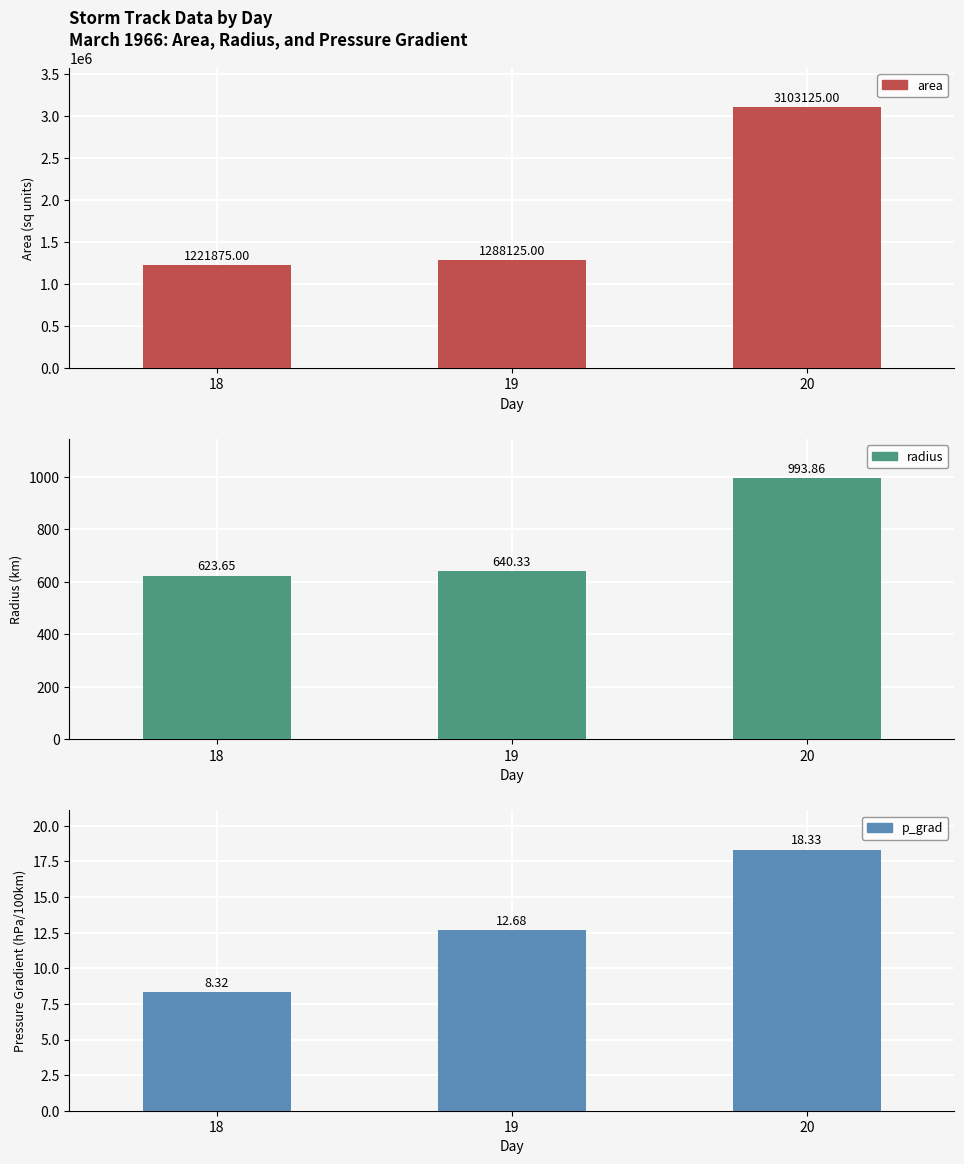

What is the sum of the radius values at 18 and 20?

1617.5